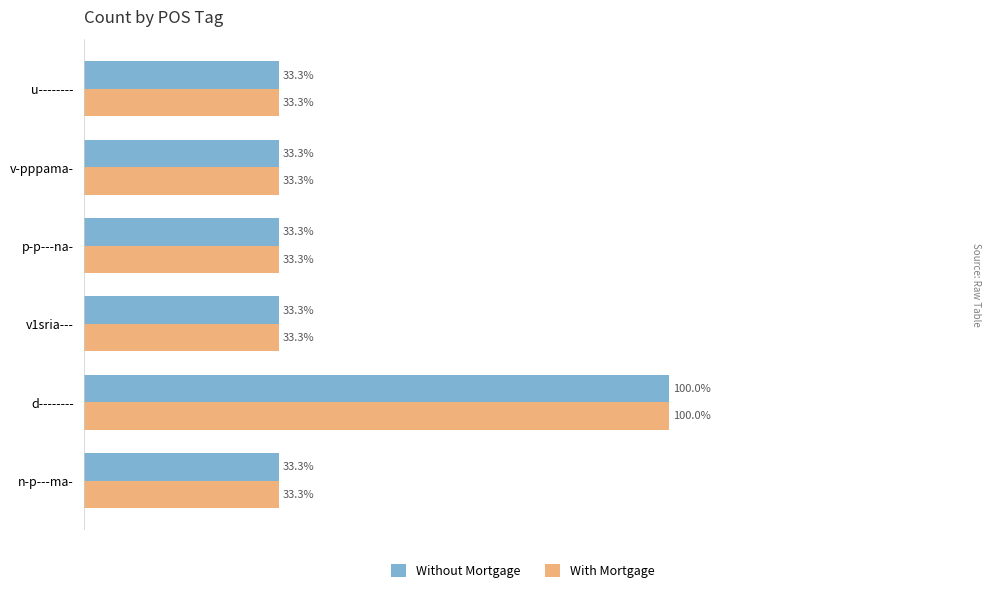

What are all the series names shown in the legend?

Without Mortgage, With Mortgage